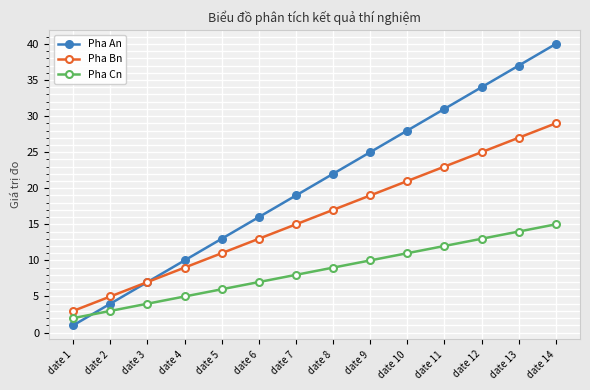

Which series has the largest total across all categories?

Pha An